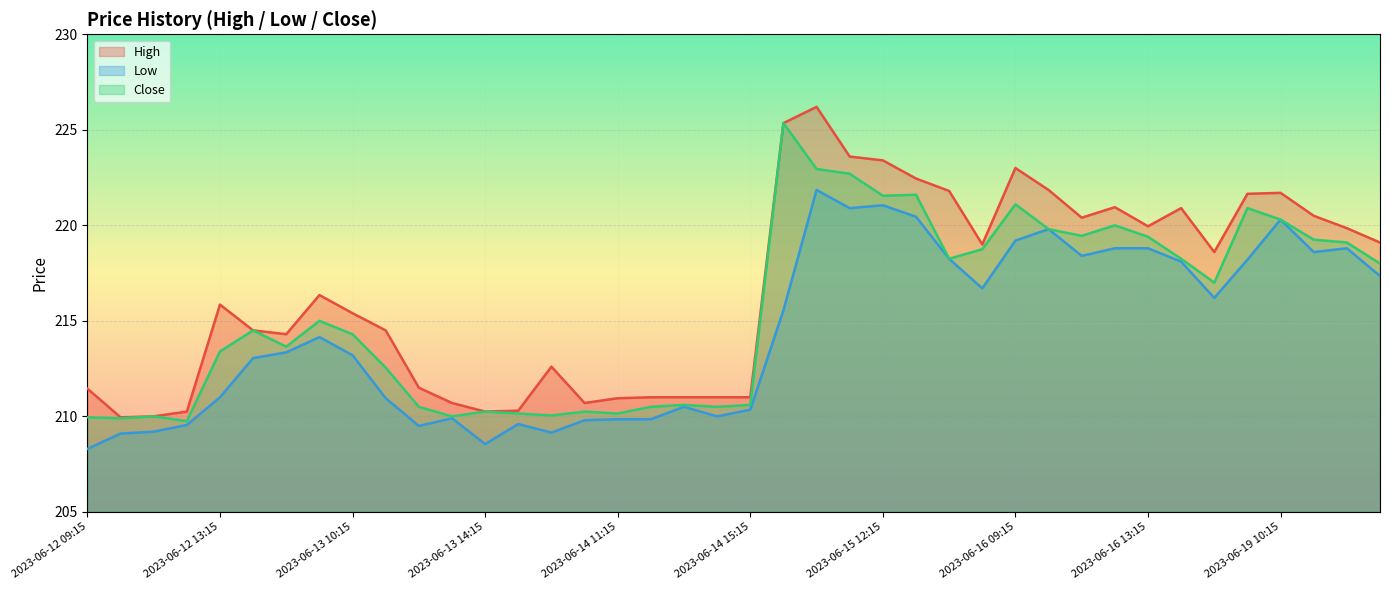

At which category does Close reach its first local peak?

2023-06-12 11:15